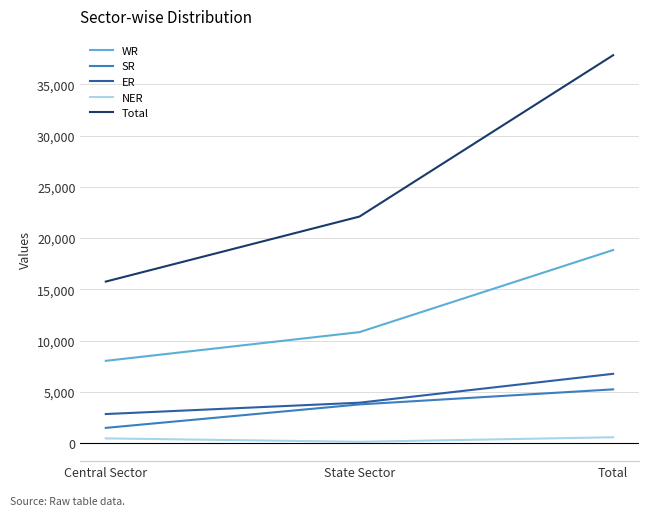

What is the difference between the maximum and minimum values in the ER series?

3929